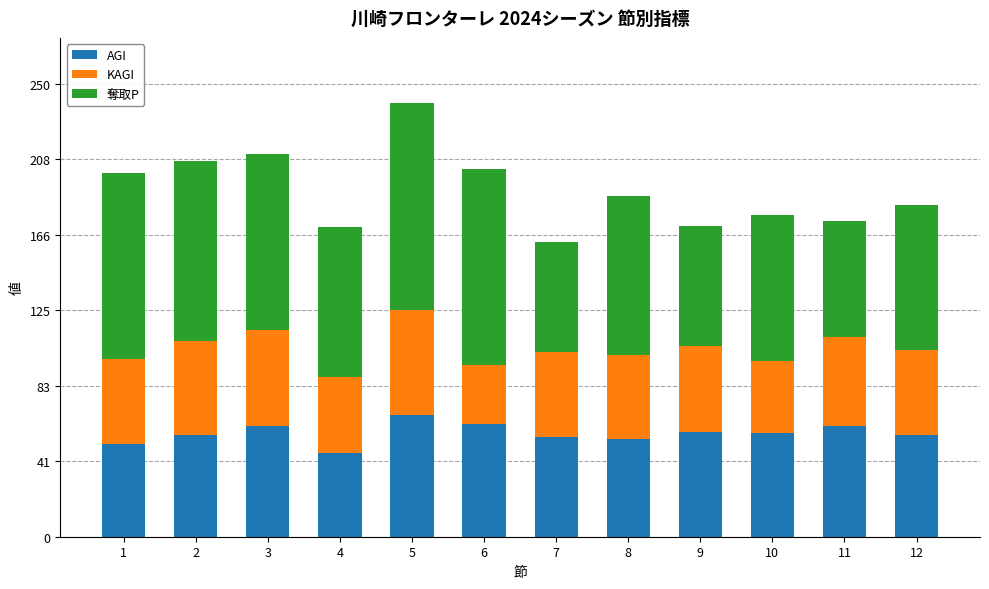

Are the bars grouped side by side (vs. stacked)?

No